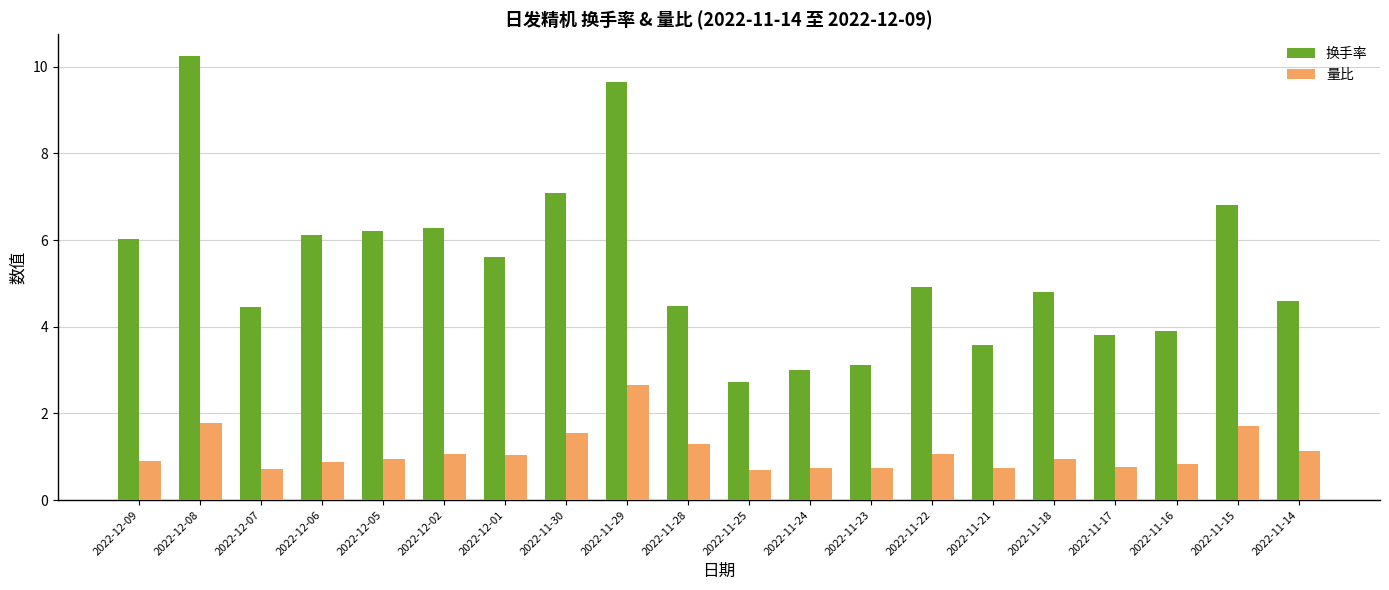

Which series has the largest total across all categories?

换手率